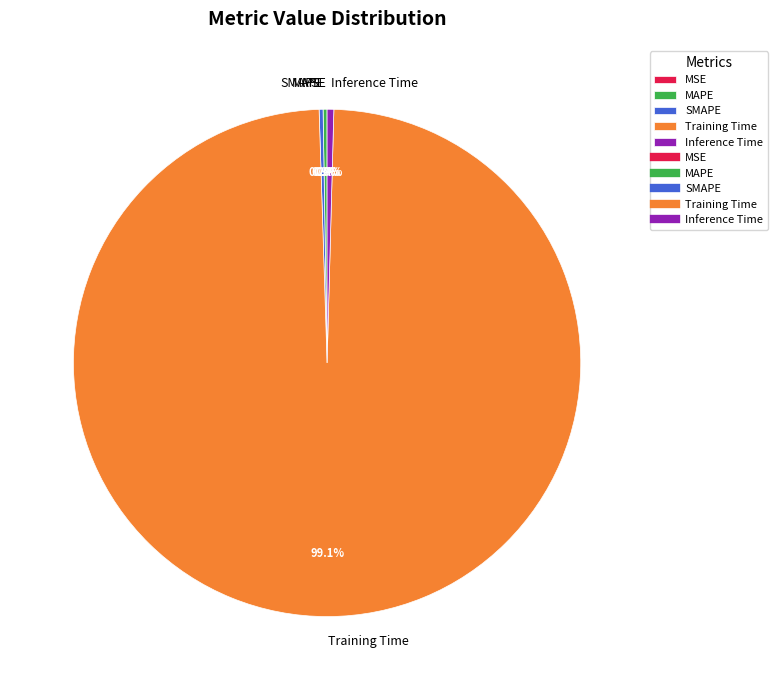

Which slice is the largest?

Training Time